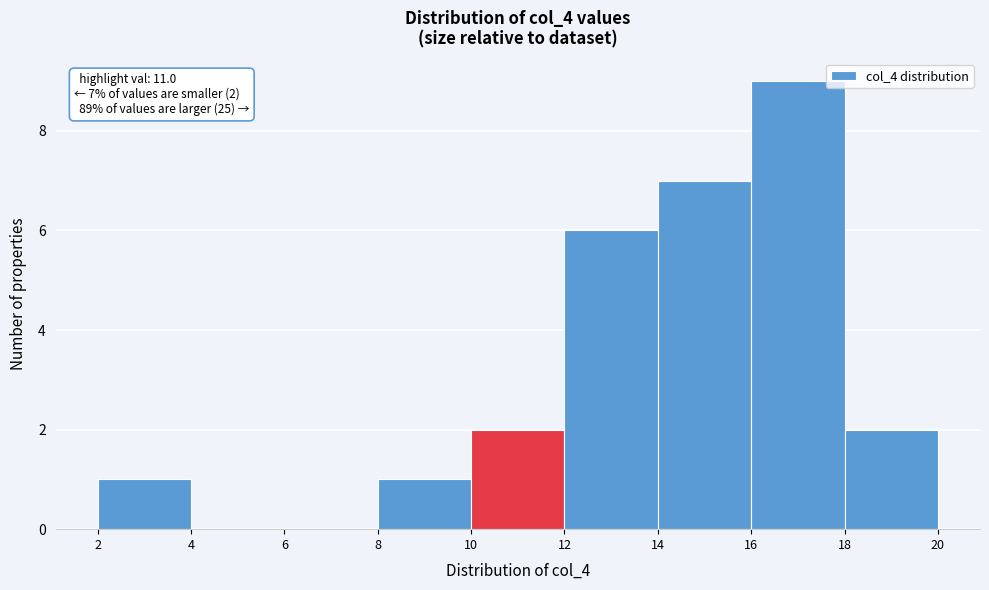

Over which range of the x-axis is the bar tallest?

16 to 18